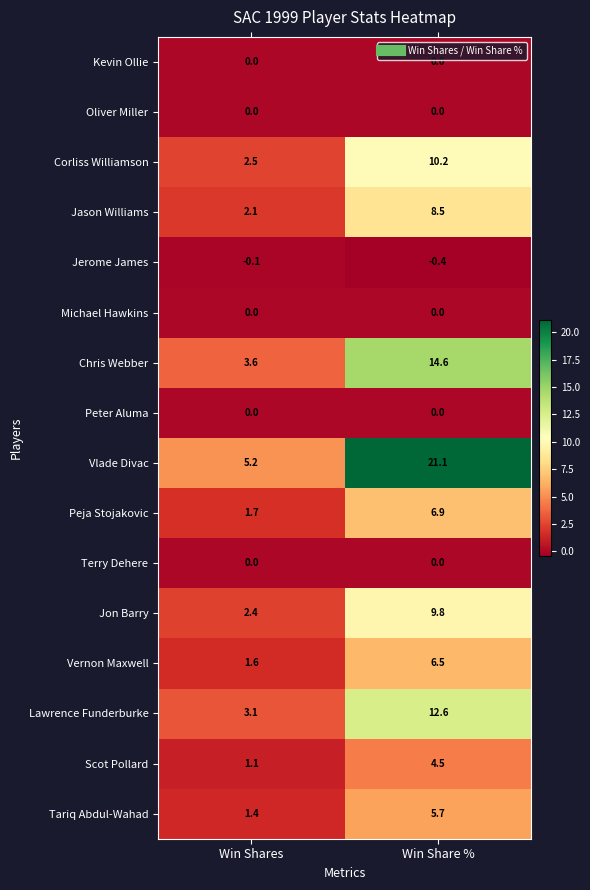

What is the sum of the Lawrence Funderburke values at Win Share % and Win Shares?

15.7